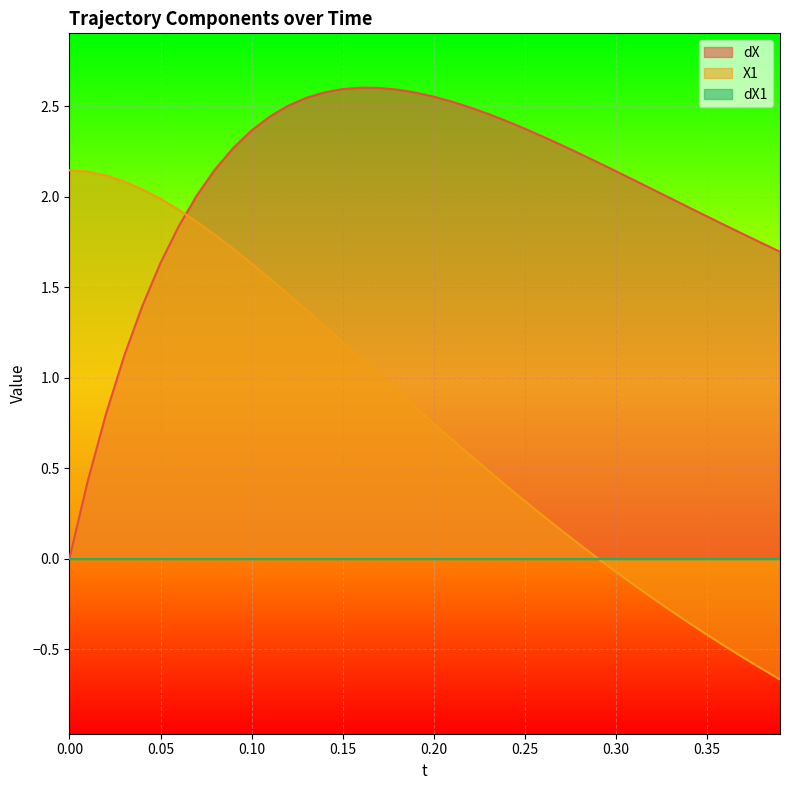

What is the difference between the maximum and second lowest values in the dX series?

2.2